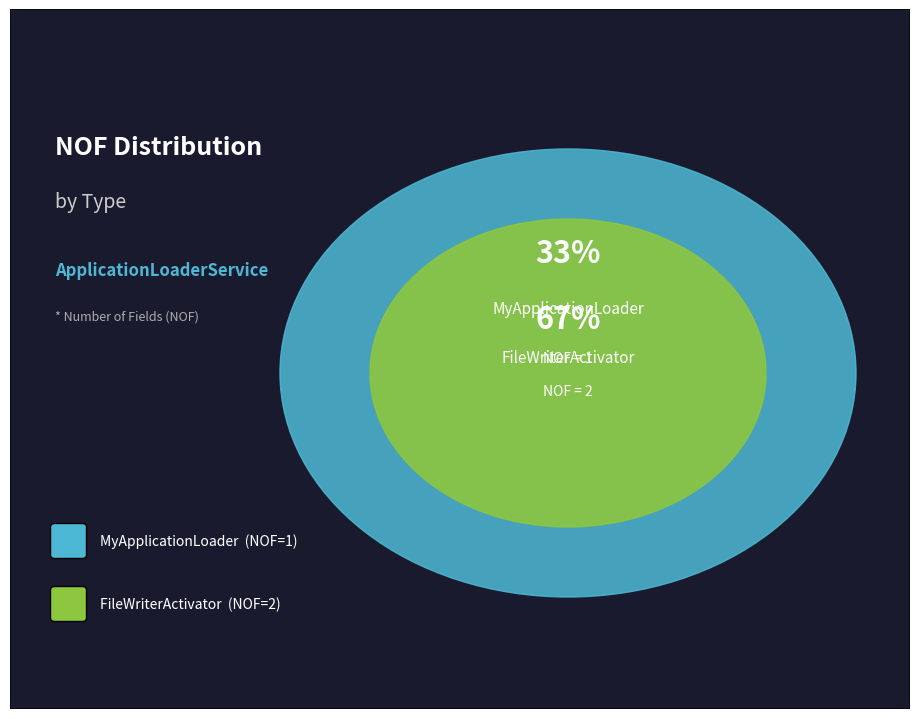

Combined, do FileWriterActivator and MyApplicationLoader account for over 50%?

Yes